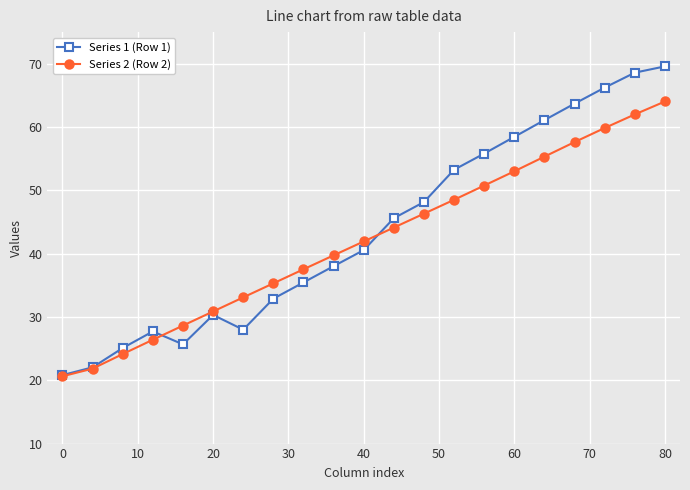

How many lines are shown in the chart?

2